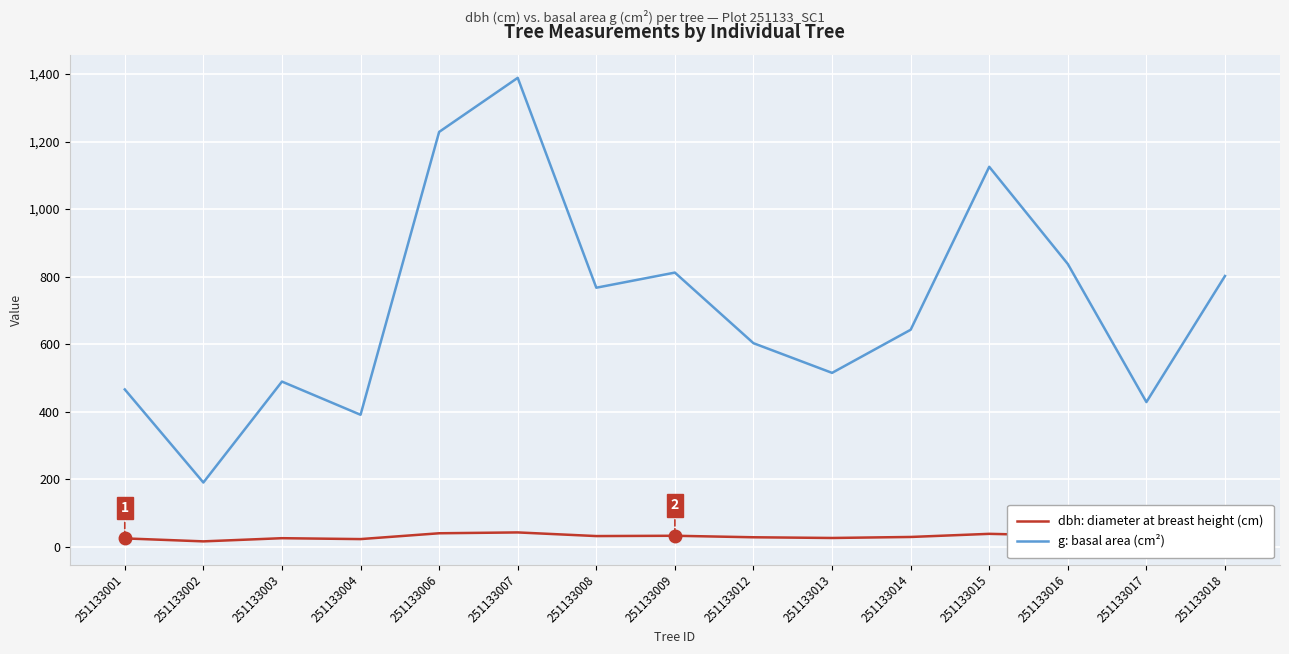

The value of g: basal area (cm²) at 251133006 is 550.0. True or false?

False